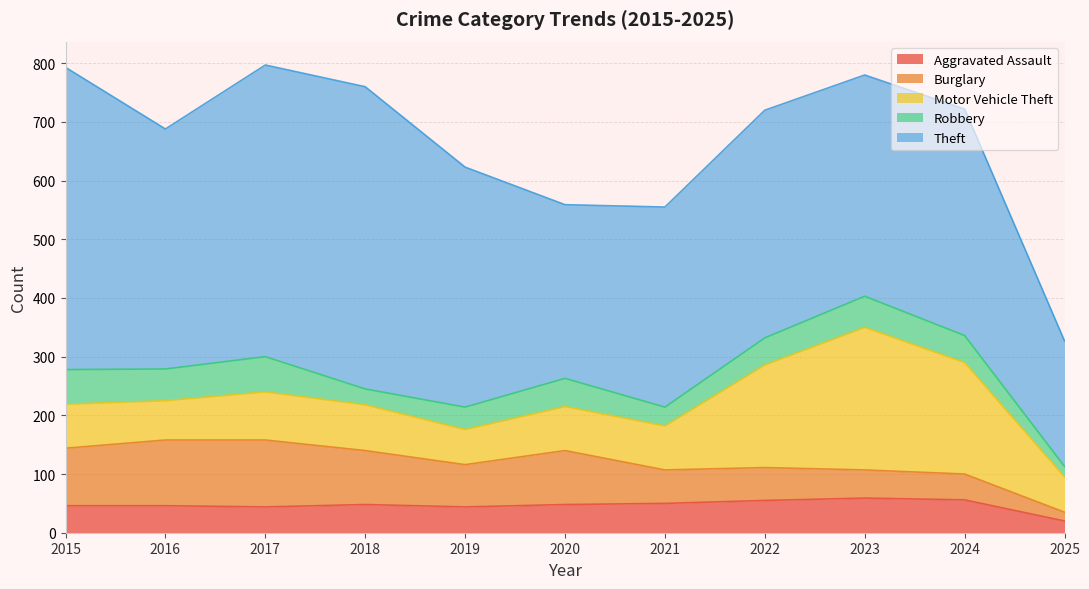

At how many categories does at least one series exceed 303?

9